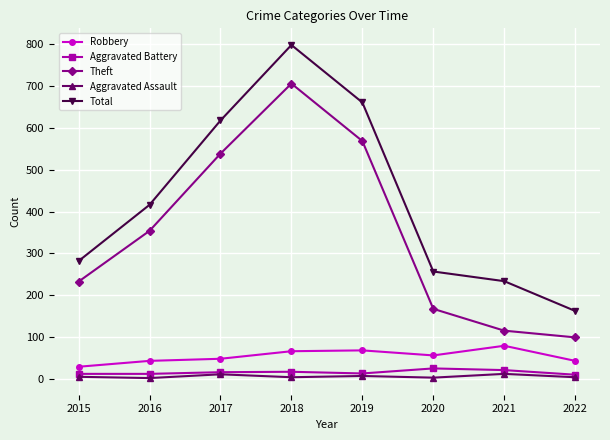

At which category is the sum across all series the highest?

2018